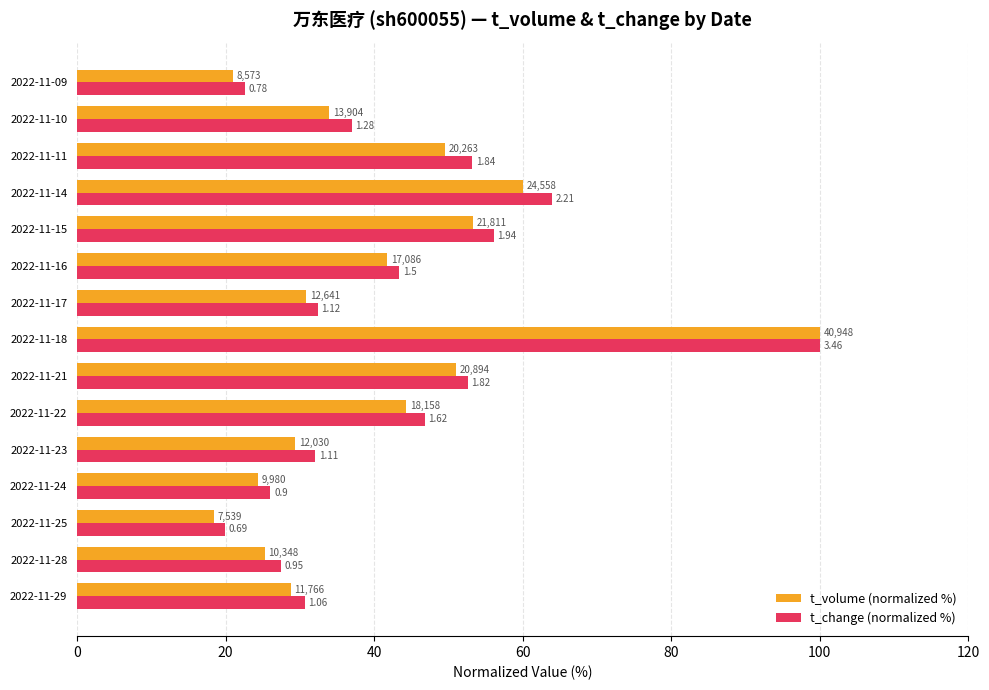

At how many categories does at least one series exceed 53?

4